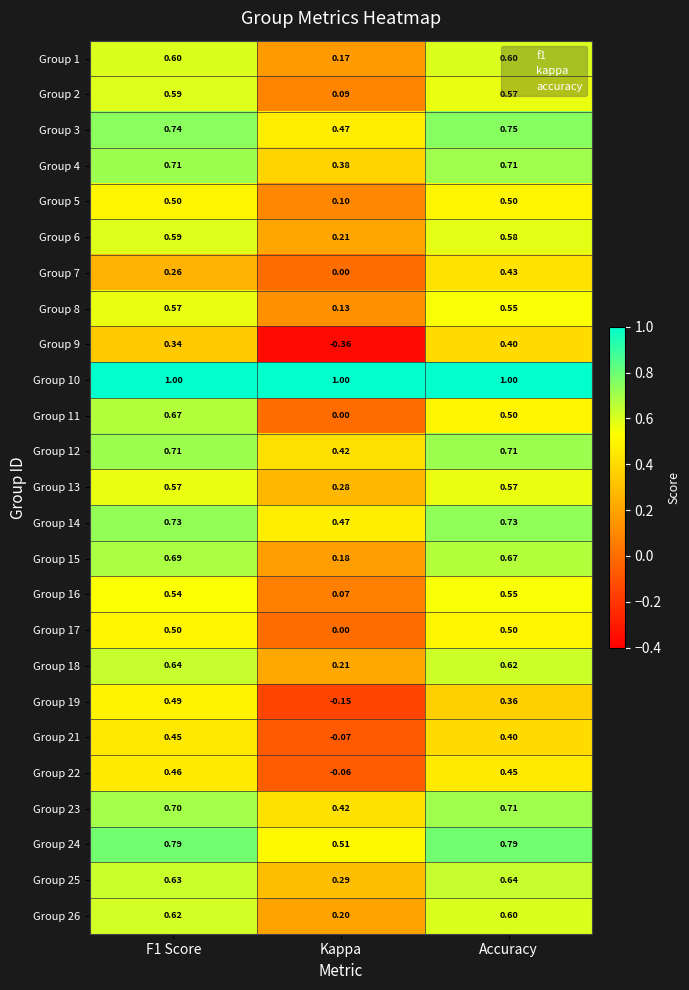

Where is Group 16 nearest to the value 0?

Kappa